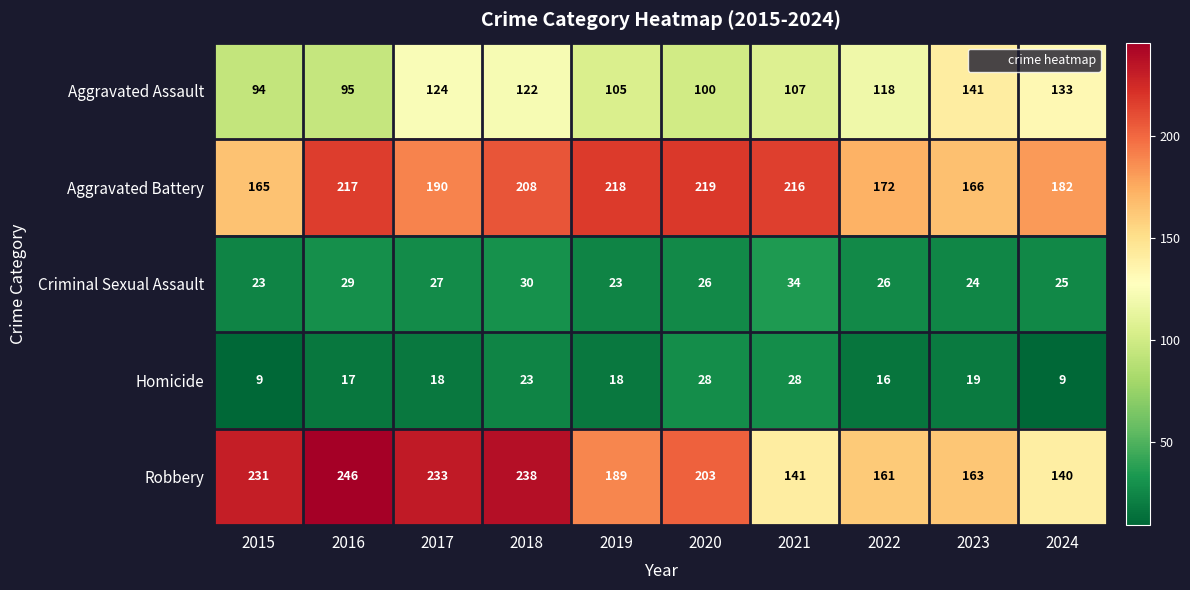

What is the sum of all Aggravated Assault values?

1139